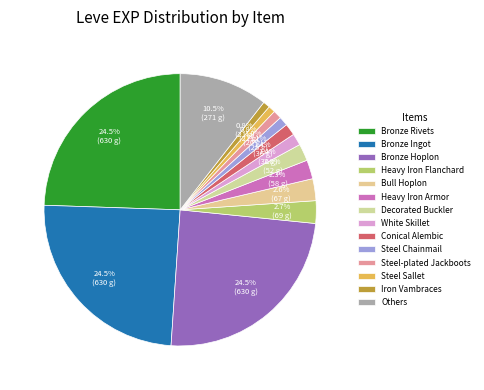

Count the number of slices in the pie.

14